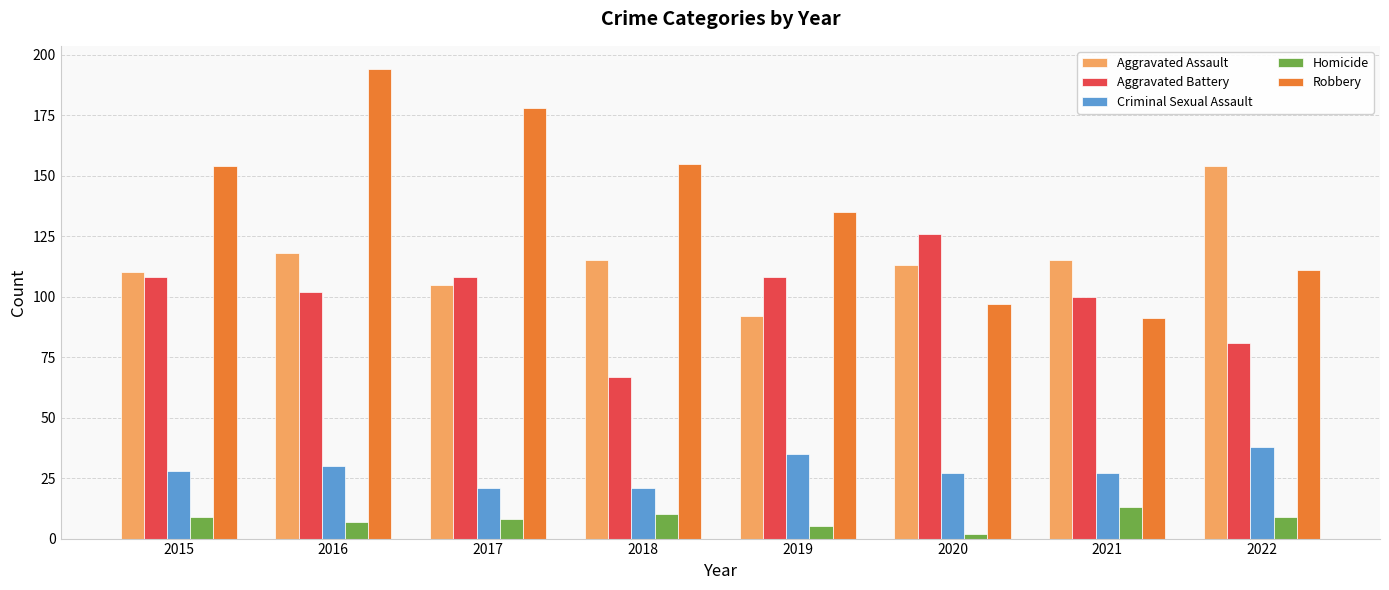

What value does the Aggravated Battery series have at 2018, to the nearest 5?

65